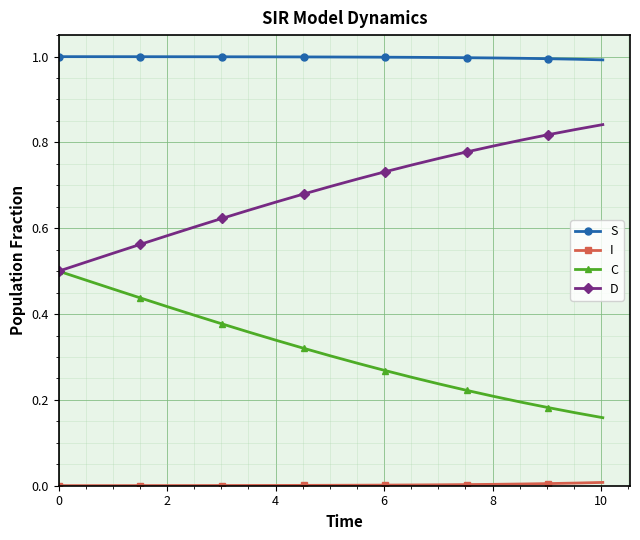

Which series has the largest total across all categories?

S